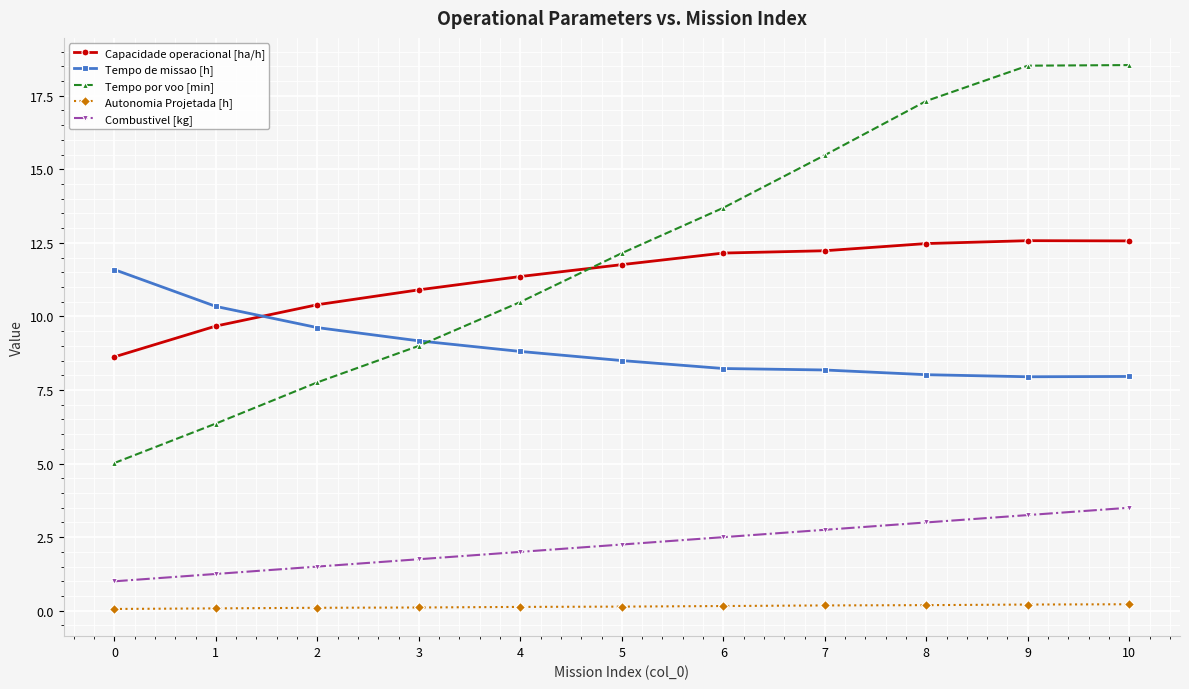

Does the chart have visible grid lines?

Yes